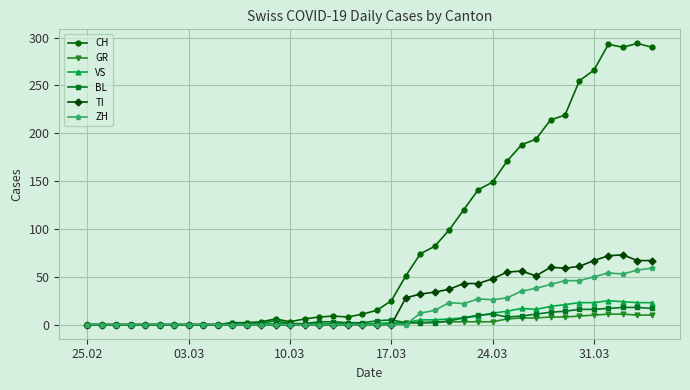

What is the difference between the second highest and minimum values in the TI series?

72